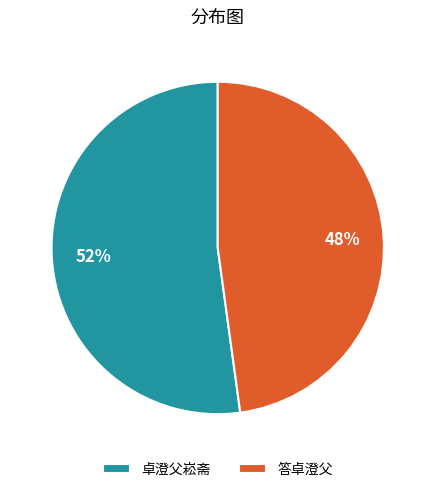

What percentage is the 卓澄父崧斋 slice, to the nearest percent?

52%